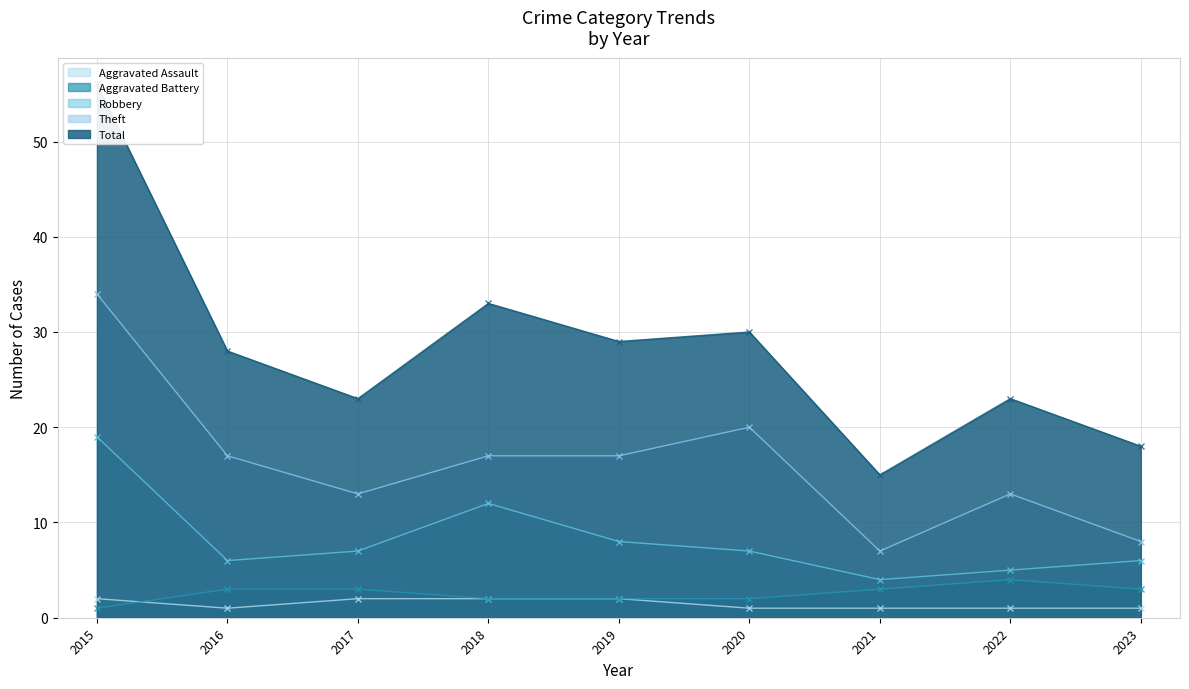

What is the sum of the Aggravated Battery values at 2020 and 2021?

5